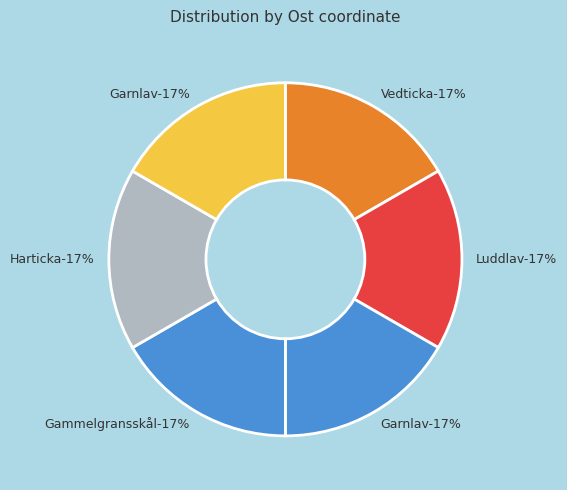

Combined, do Luddlav (109911084) and Garnlav (109911086) account for over 50%?

No